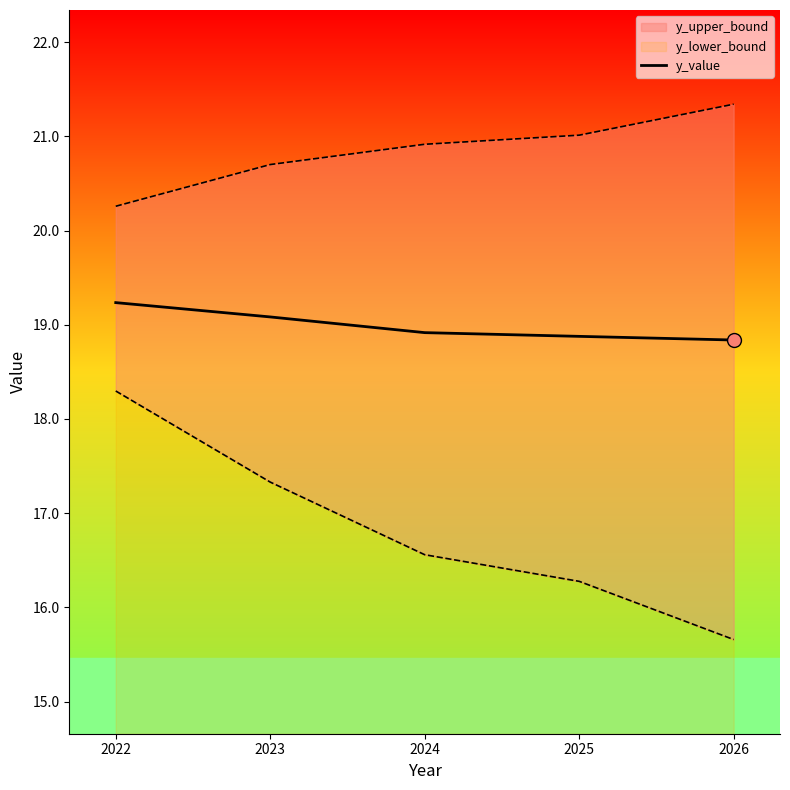

The value at 2024 is 9.5. True or false?

False